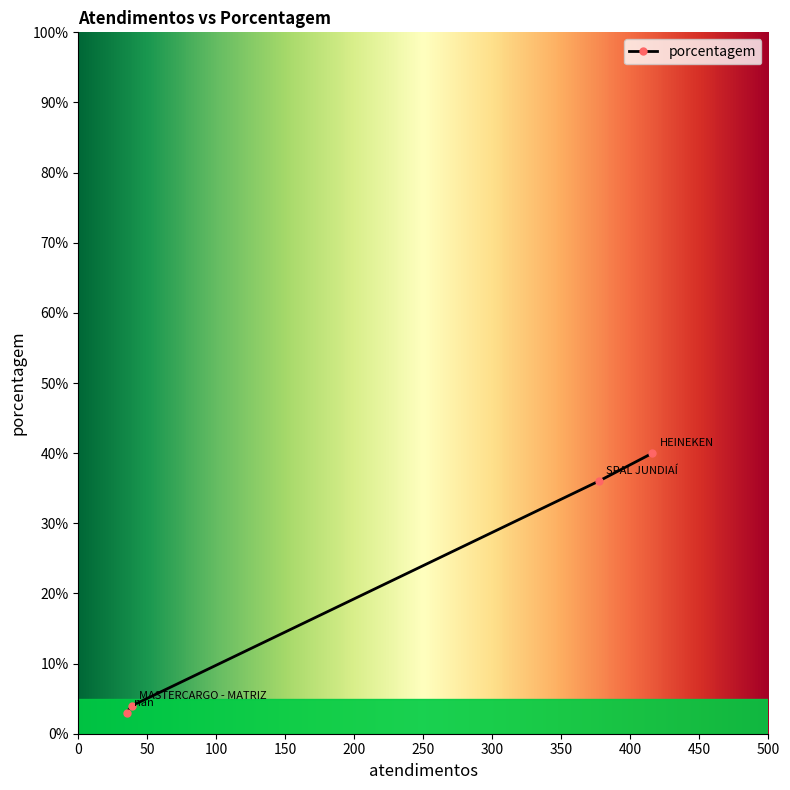

What is the value of the 1st point from the left?

3